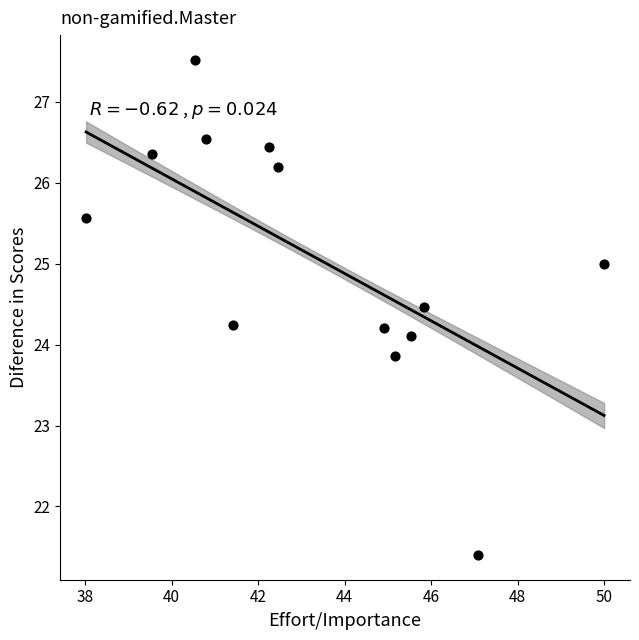

What is the range of X values (max minus min)?

12.0